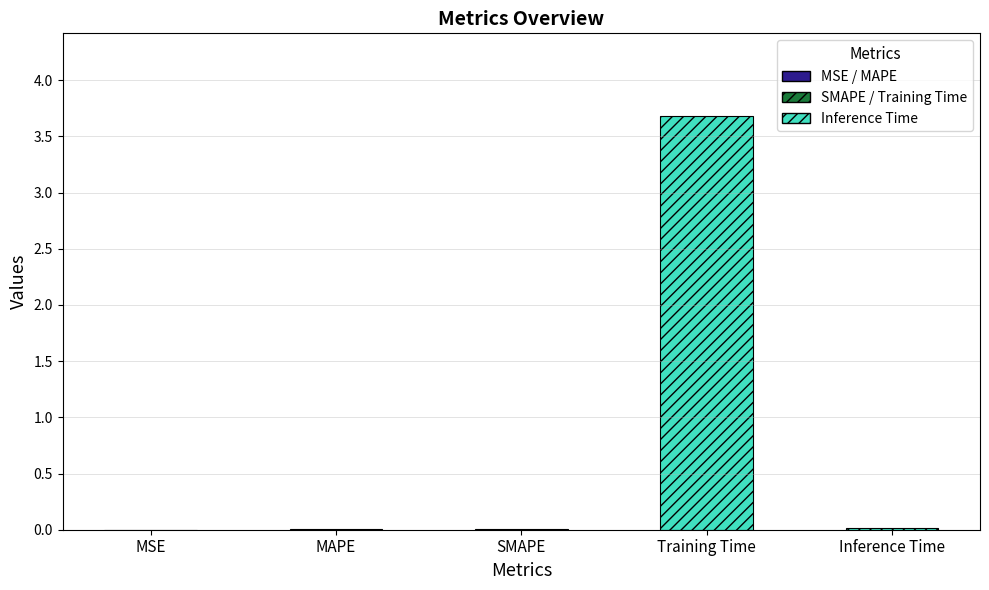

What is the maximum value shown in the chart?

3.7